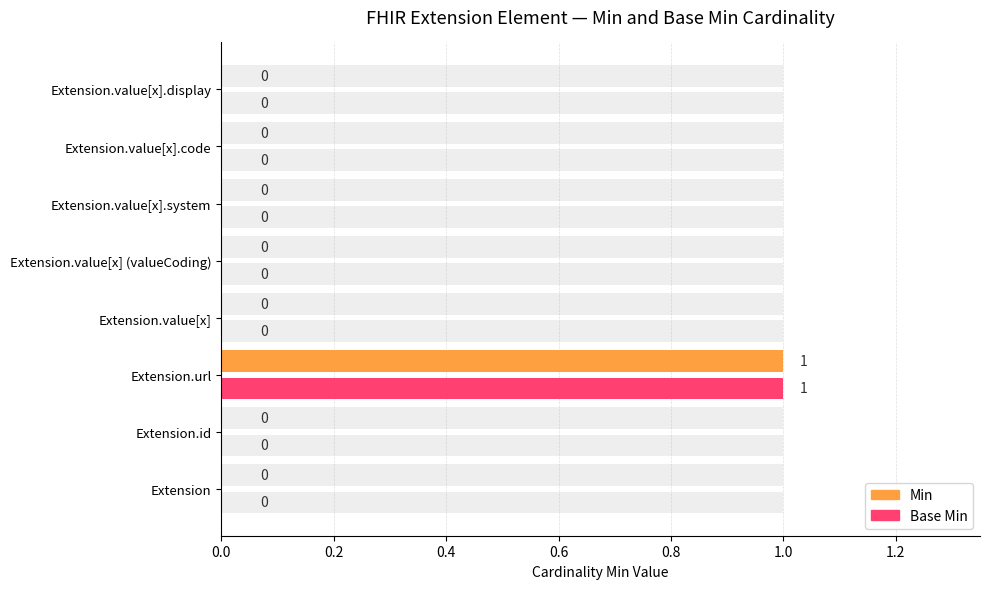

Count the Base Min values in the range 0 to 1.

8